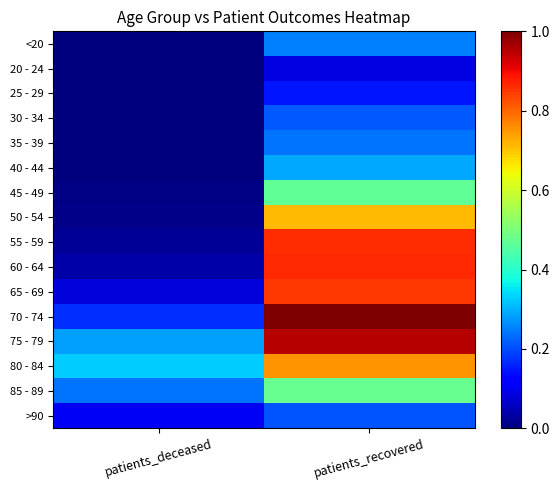

What is the difference between the highest and lowest values at patients_deceased?

0.3